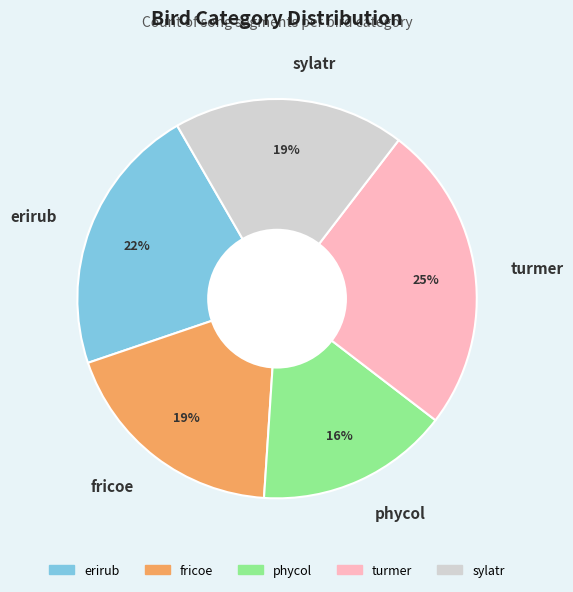

Is the sum of phycol and erirub greater than half?

No